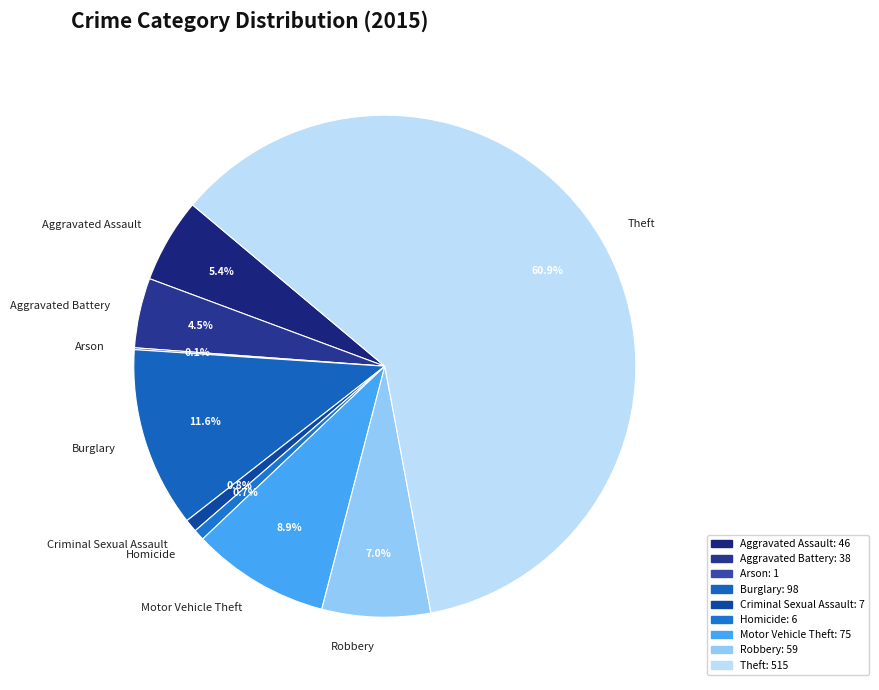

Which has a higher value, Criminal Sexual Assault or Motor Vehicle Theft?

Motor Vehicle Theft